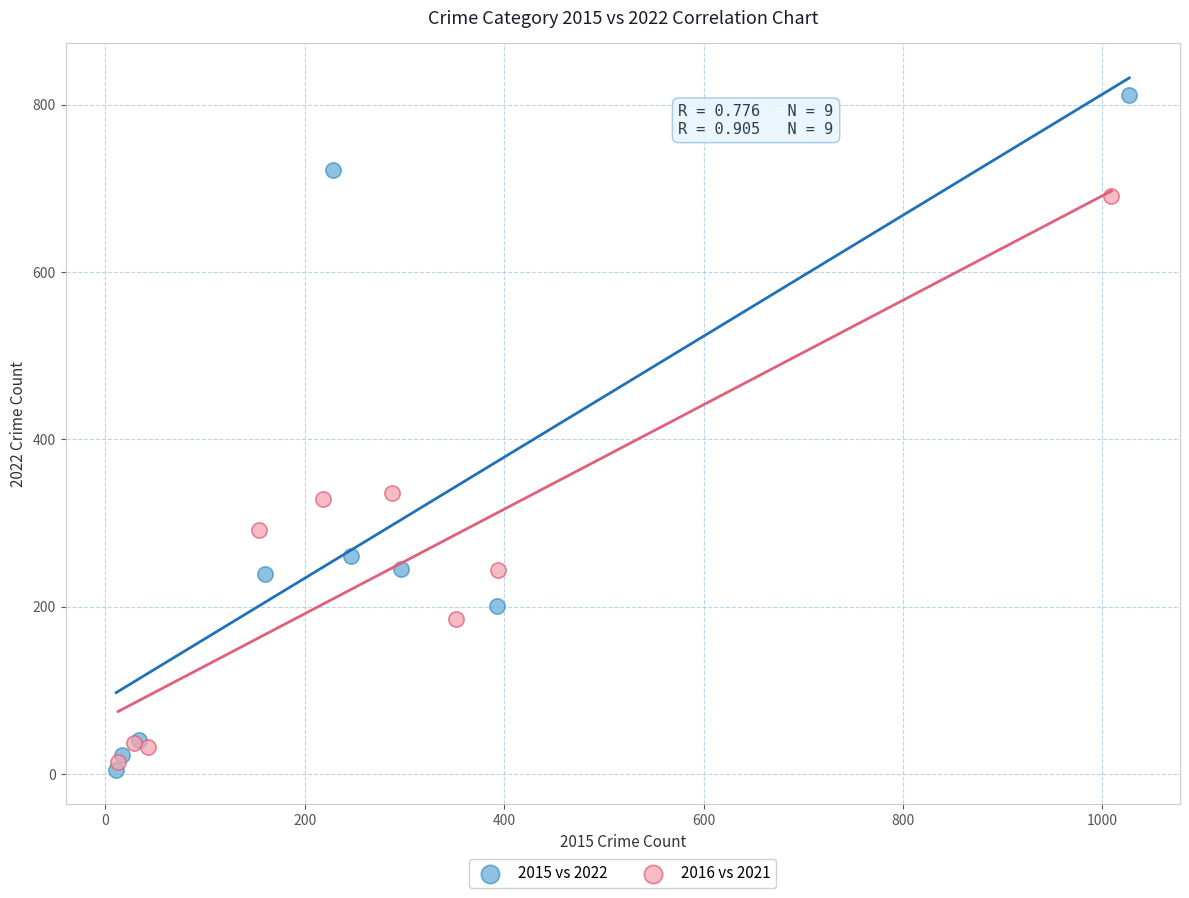

Which series has the widest spread of Y values?

2015 vs 2022